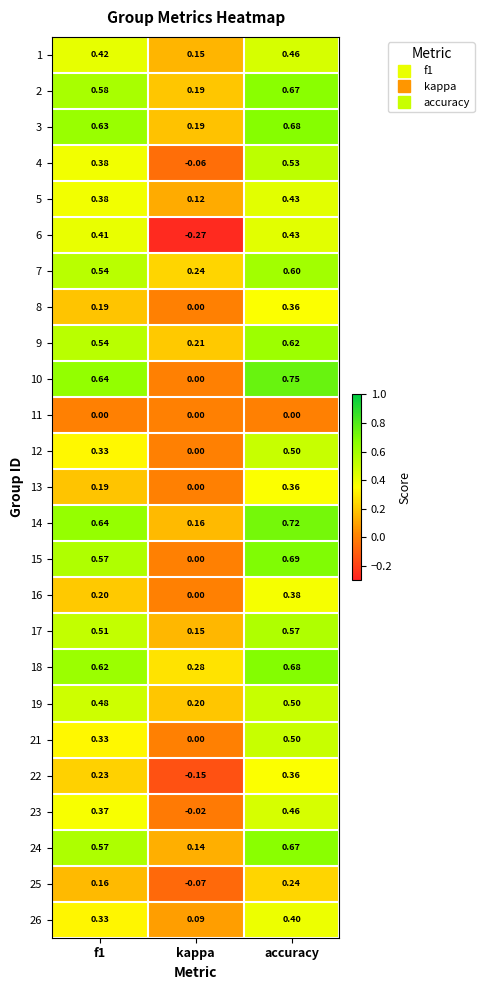

Which label corresponds to the smallest value in the chart?

kappa